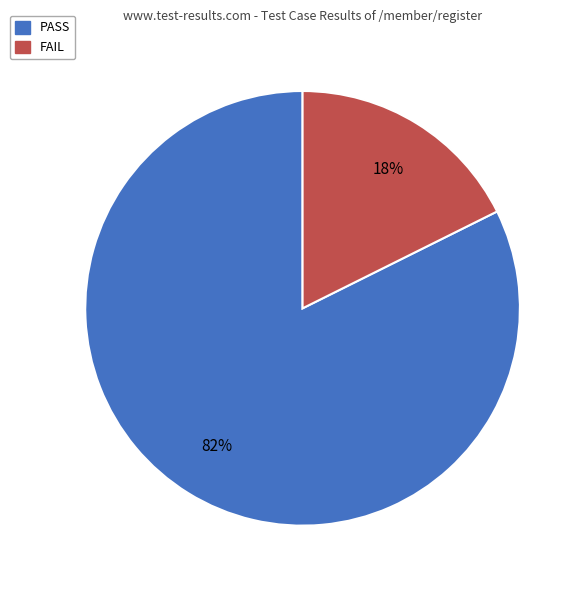

Which category has the smallest portion of the pie?

FAIL